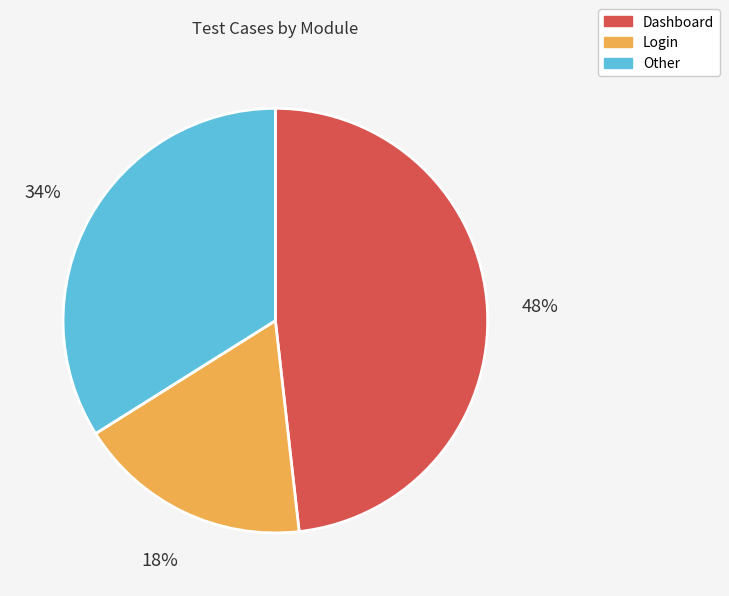

To the nearest percent, what is the average slice percentage?

33%